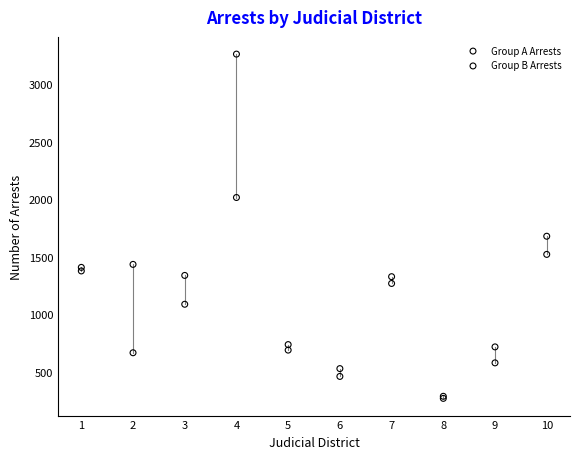

In the Group A Arrests series, what Y value is closest to 1774?

1678